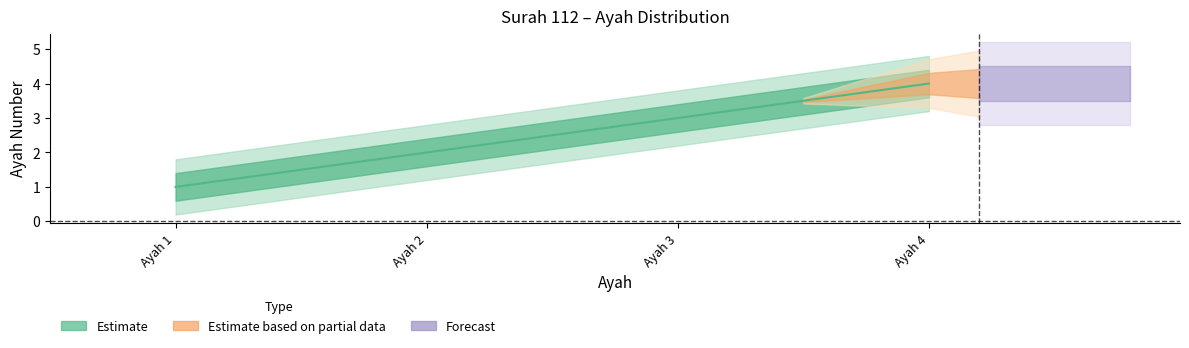

Count the number of values greater than 3.

1